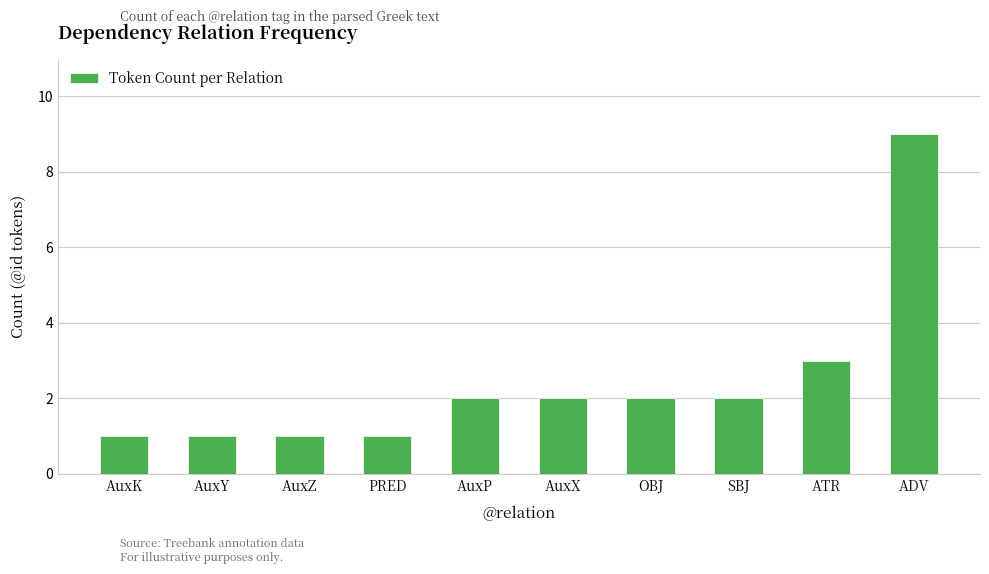

What is the sum of the values at PRED and AuxP?

3